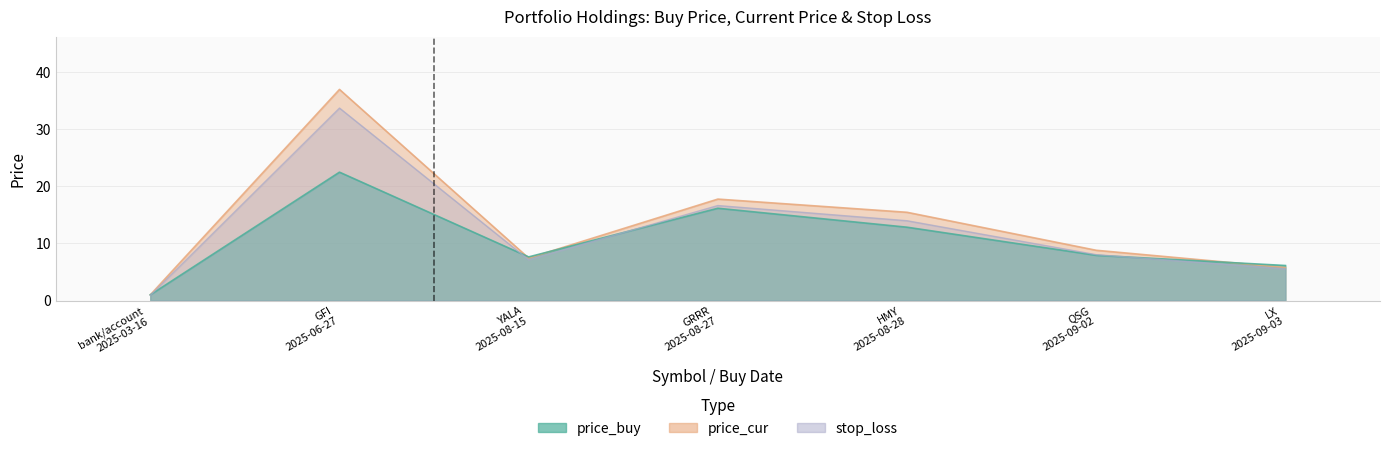

What is the total value across all series at bank/account 2025-03-16?

2.9